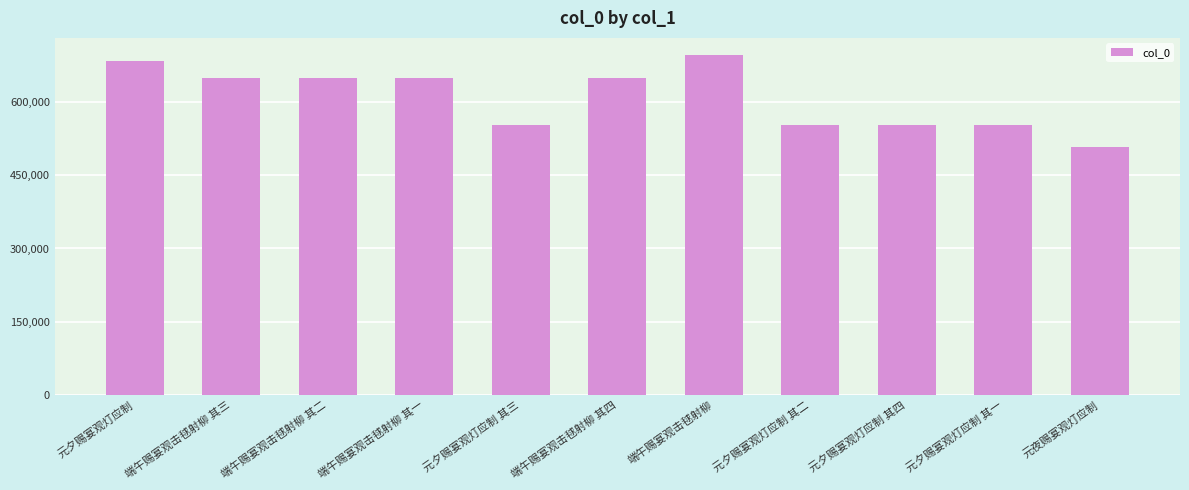

What value does the data have at 元夜赐宴观灯应制, to the nearest 10?

507240